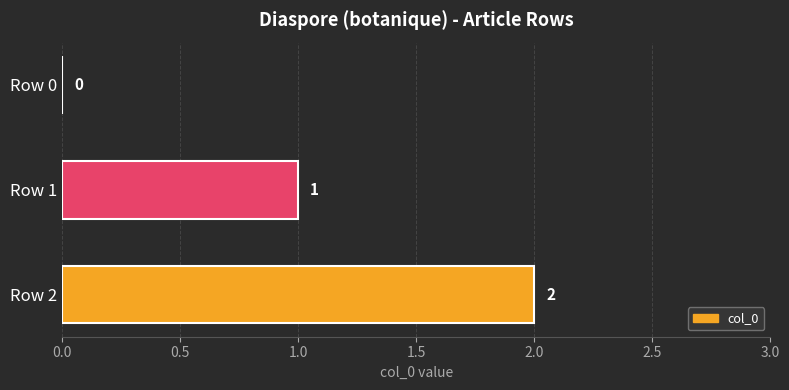

Reading bottom to top, transcribe all the data shown in this chart.

Row 2=2	Row 1=1	Row 0=0